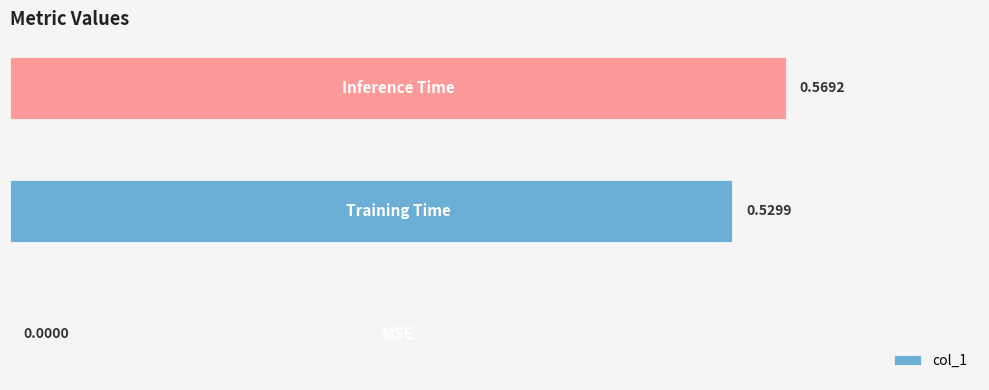

What is the sum of all values?

1.1